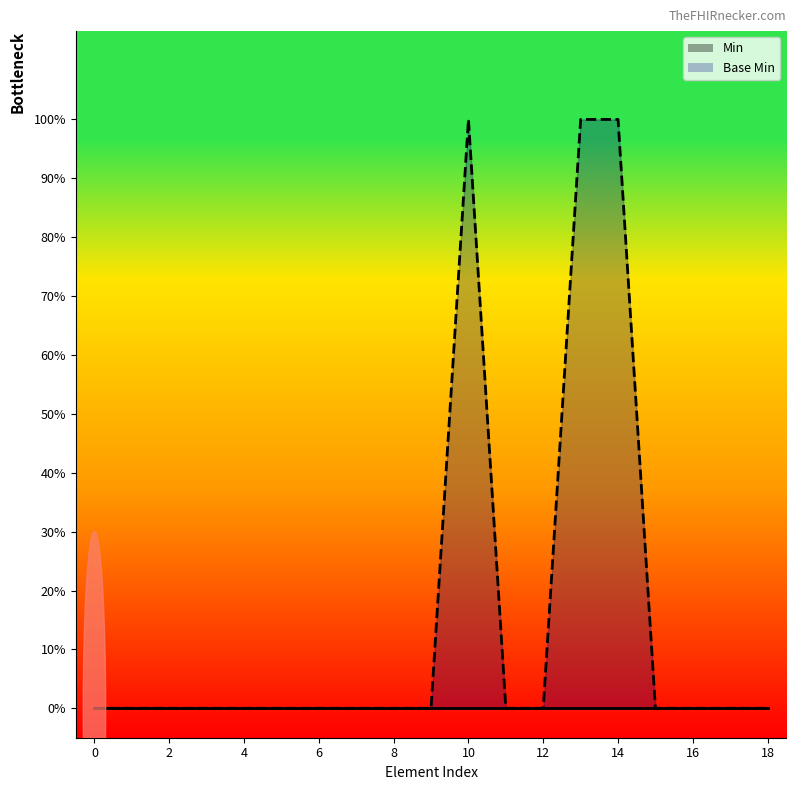

What is the difference between the second highest and second lowest values?

1